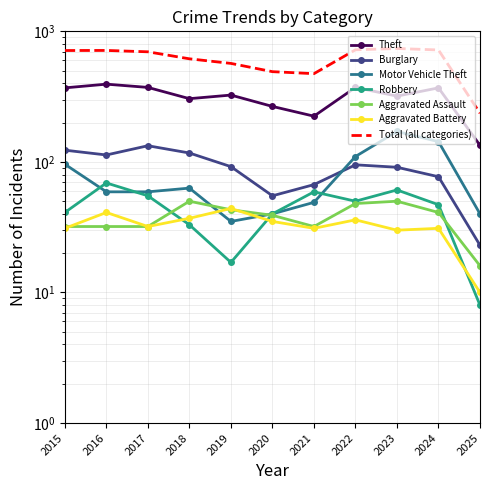

How many data points does each series have?

11